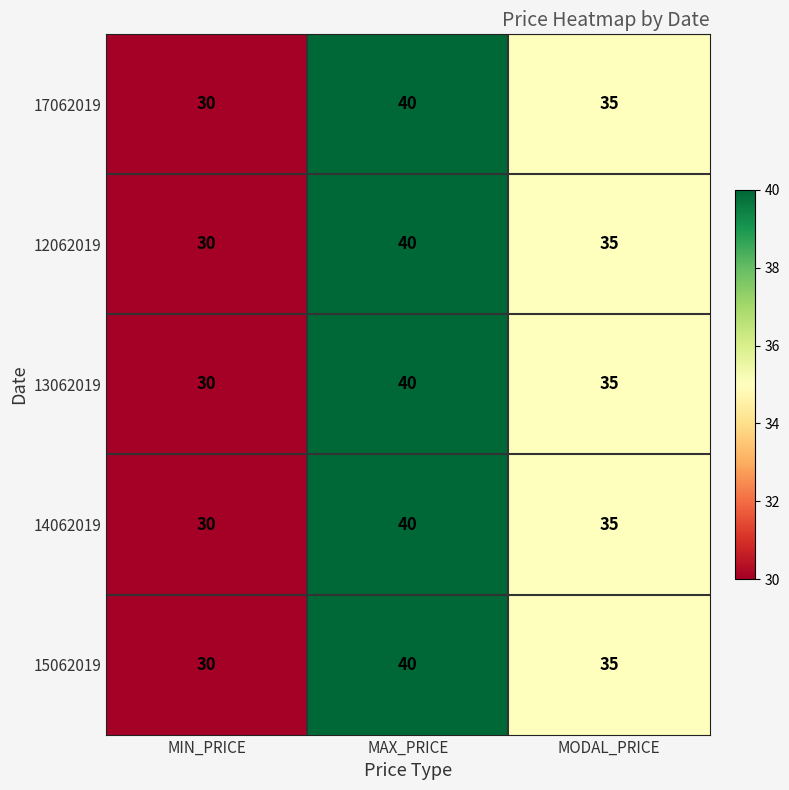

List the labels in order of 14062019 value, largest first.

MAX_PRICE, MODAL_PRICE, MIN_PRICE